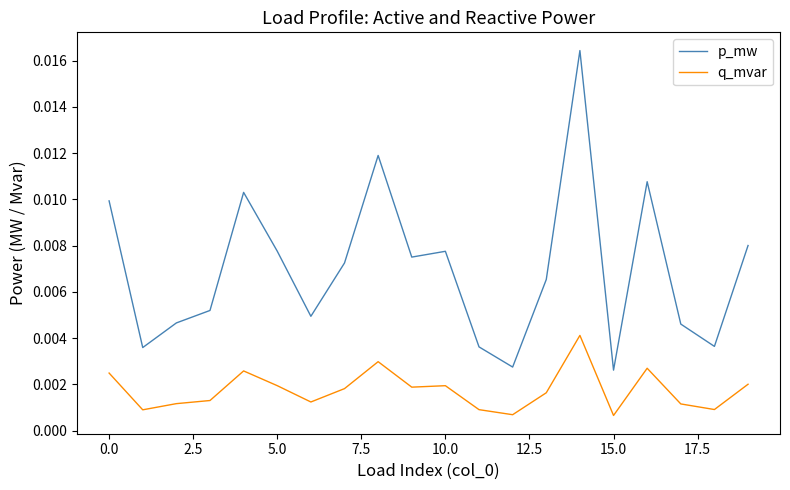

At how many categories does at least one series exceed 0?

20